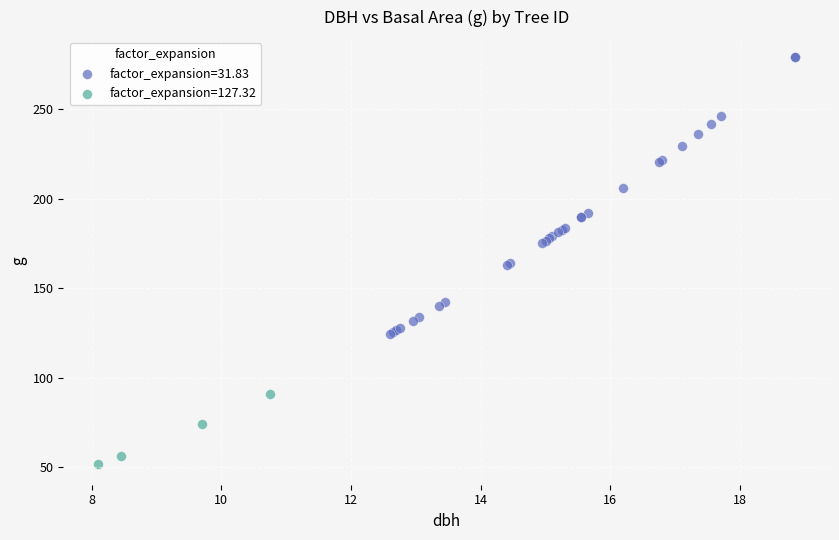

Which series reaches the maximum Y coordinate?

factor_expansion=31.83